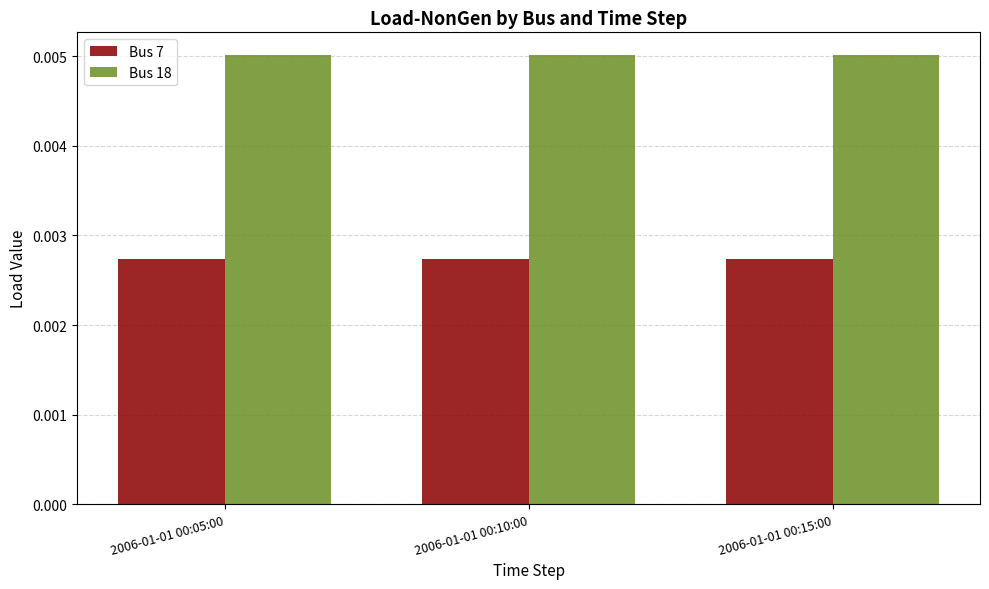

At how many categories does at least one series exceed 0?

3